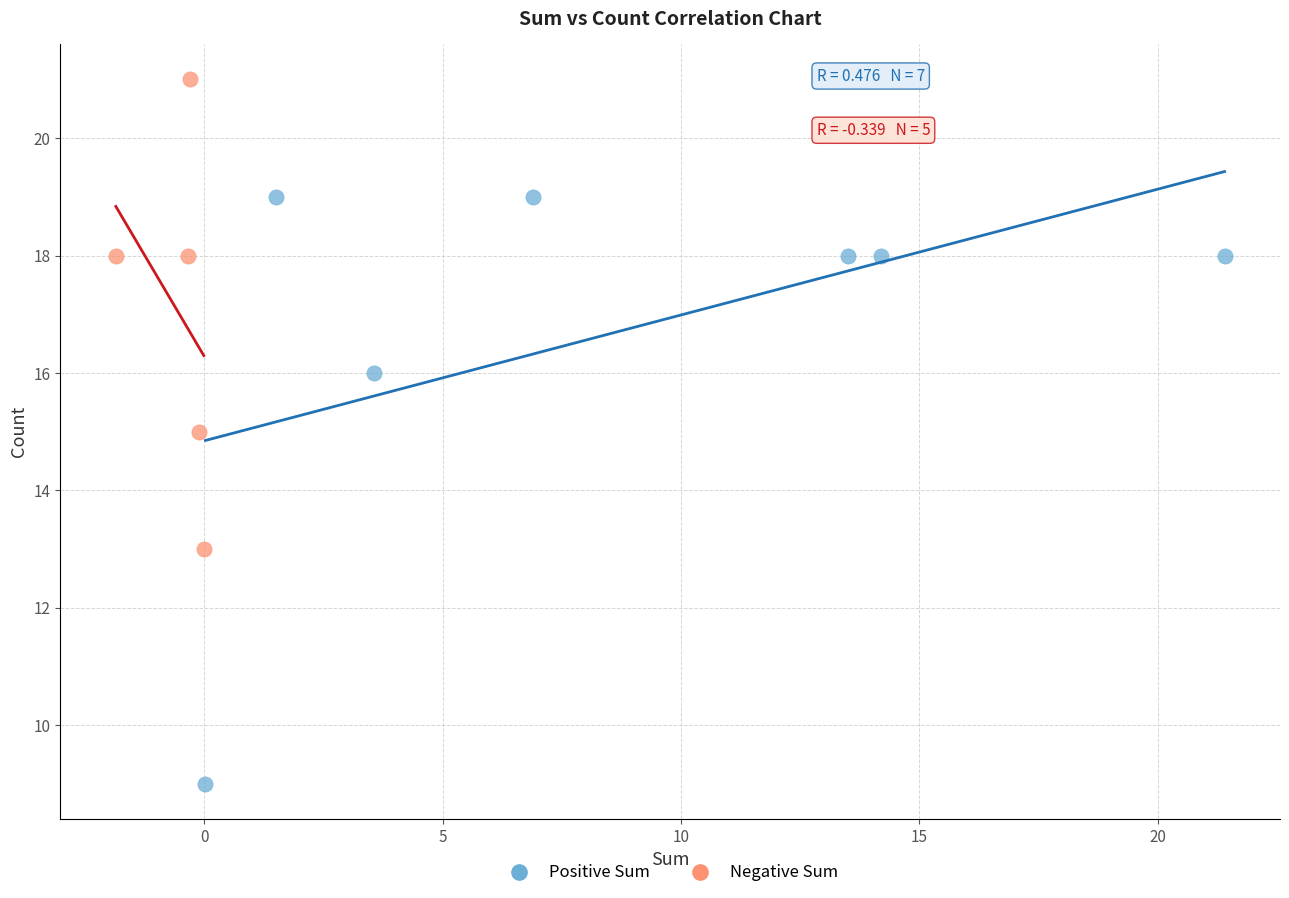

Which series reaches the maximum Y coordinate?

Negative Sum